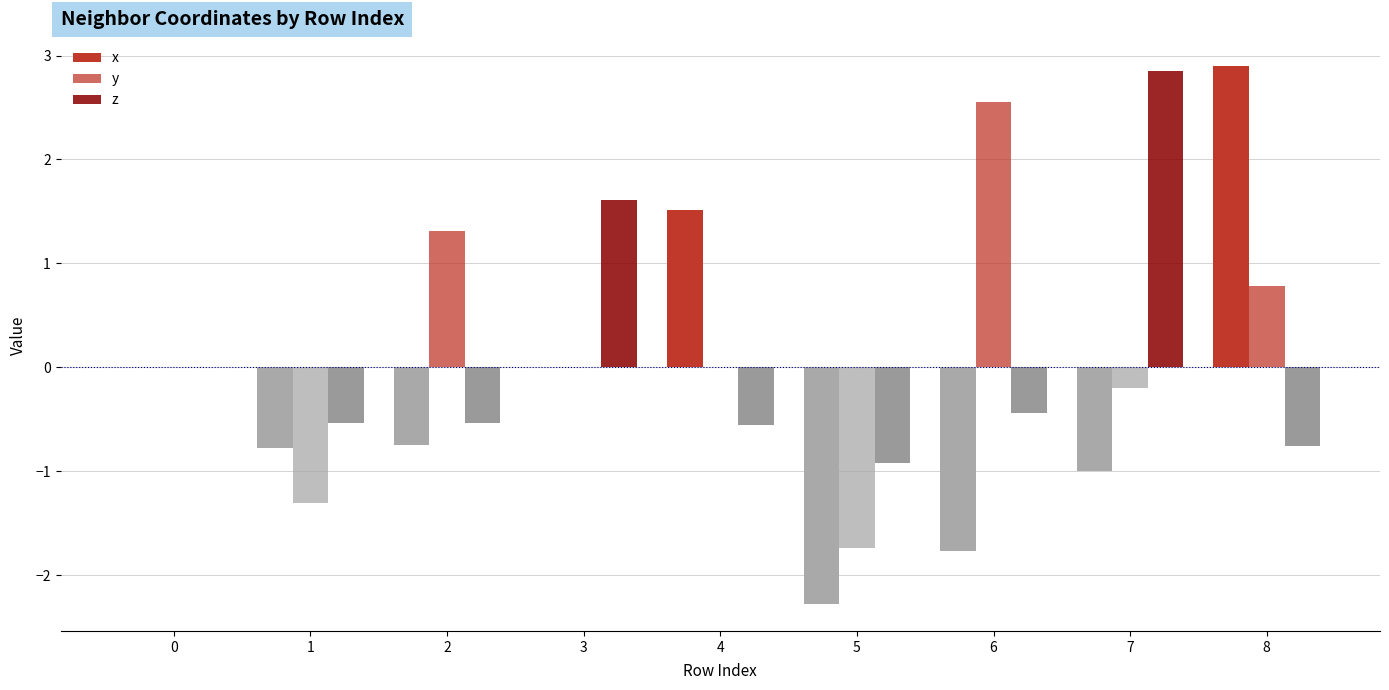

True or false: y has a value of 0.8 at 8.

True